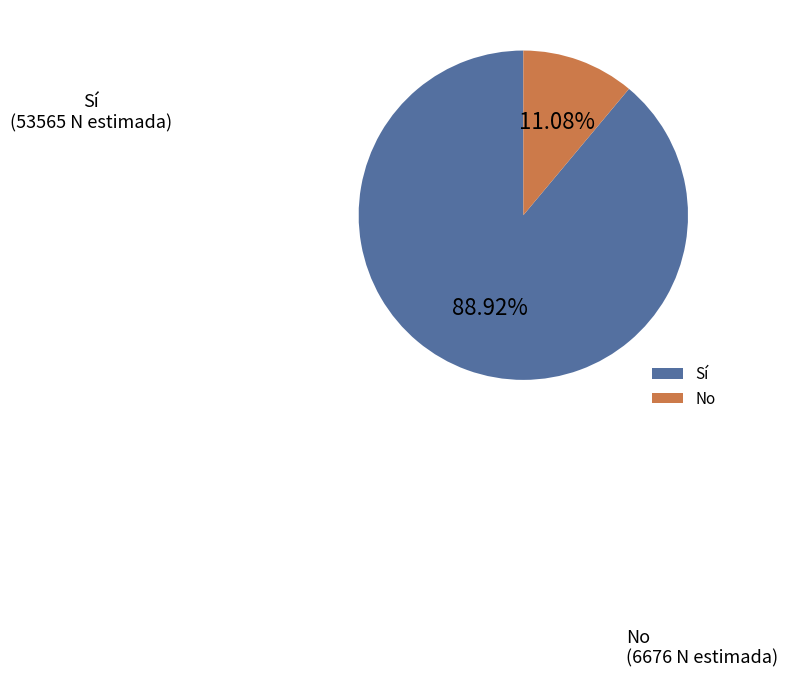

To the nearest percent, what is the difference between the No and Sí slice percentages?

78%